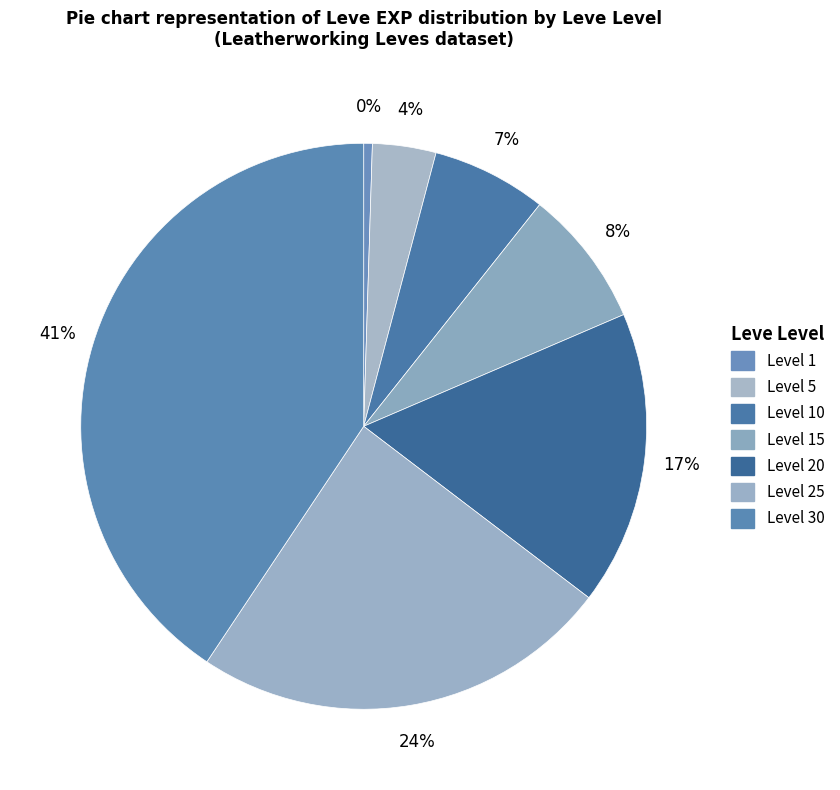

How many slices are in this pie chart?

7